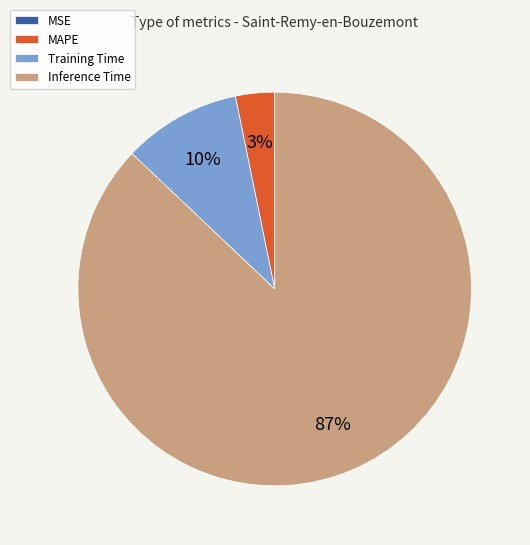

To the nearest percent, what is the difference between the largest and smallest slice percentages?

87%